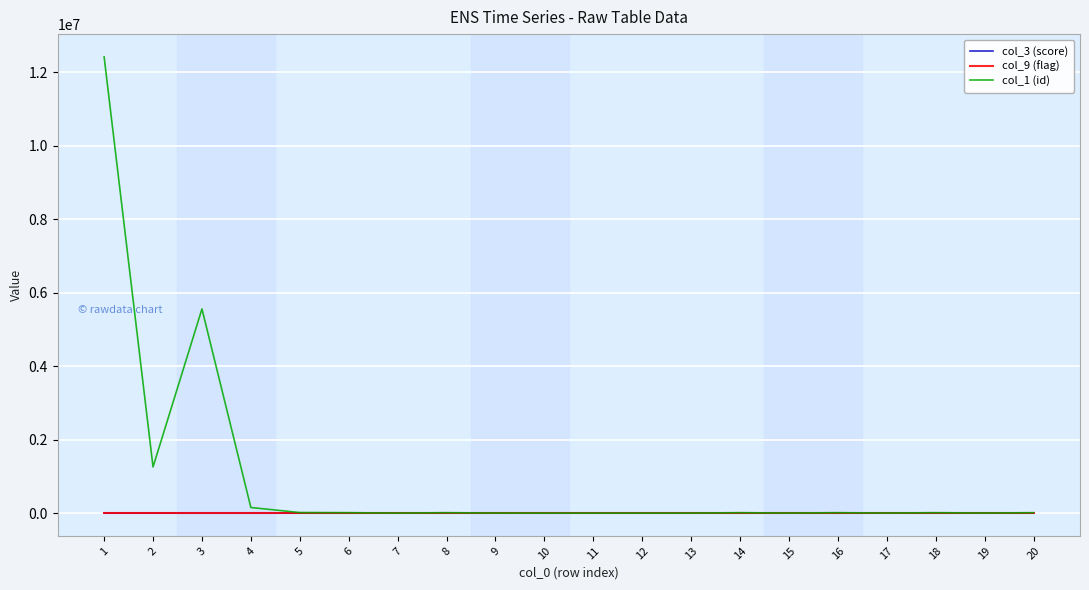

Which series has the largest range (max minus min)?

col_1 (id)